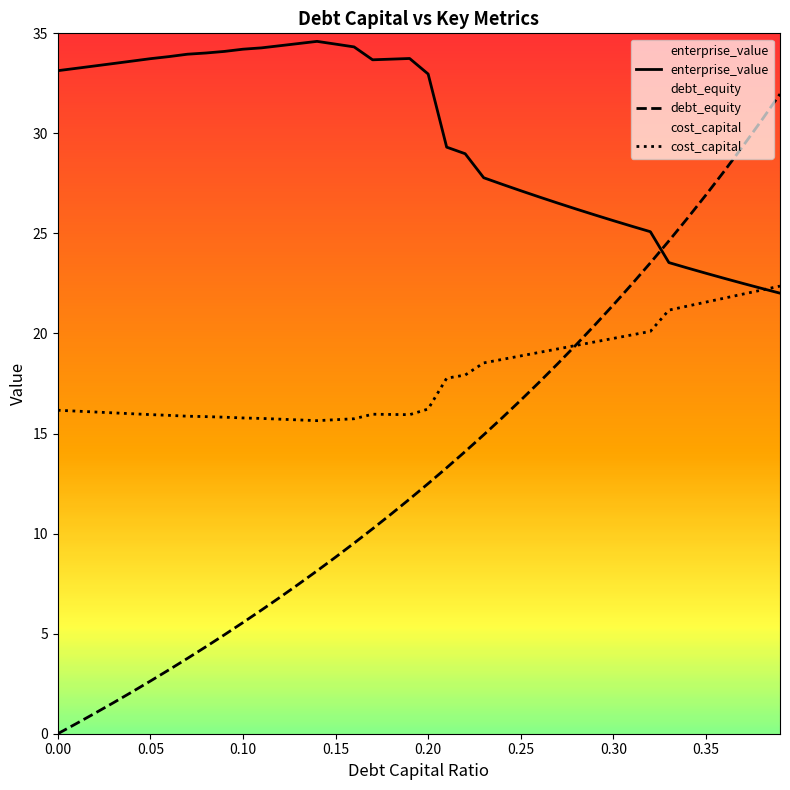

Rank the series by their maximum value, from highest to lowest.

enterprise_value, debt_equity, cost_capital